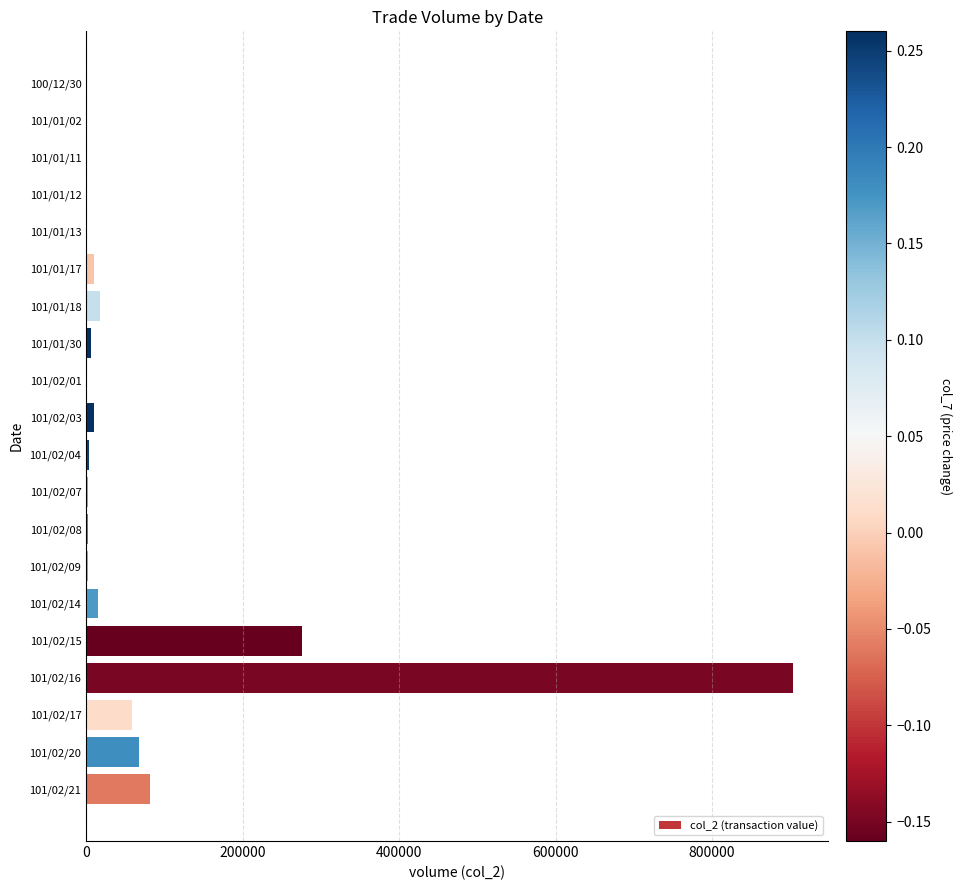

What is the sum of all values?

1458640